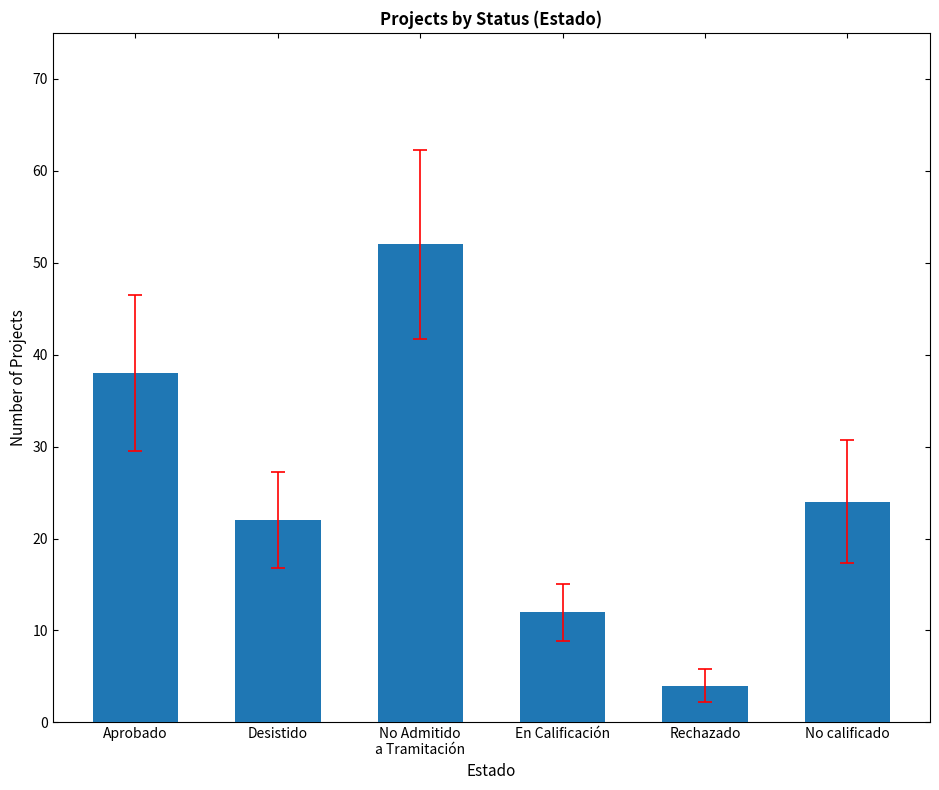

What is the minimum value shown in the chart?

4